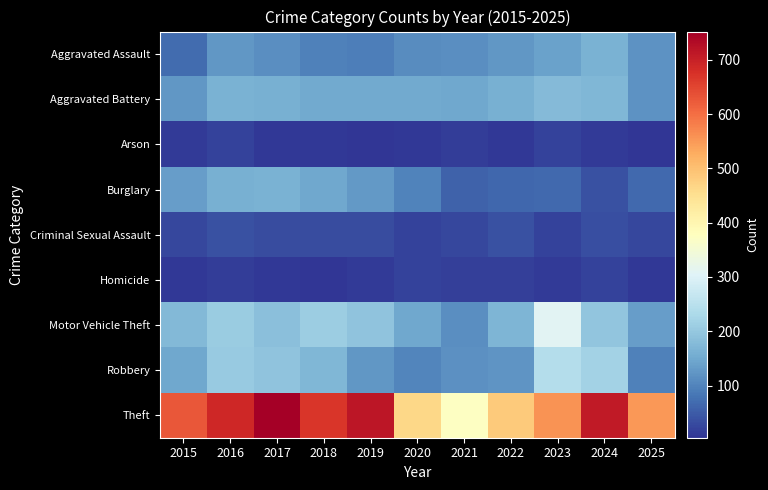

Reading left to right, extract all data points from this chart.

Aggravated Assault: 2015=71	2016=126	2017=113	2018=95	2019=94	2020=111	2021=114	2022=124	2023=140	2024=162	2025=119
Aggravated Battery: 2015=124	2016=164	2017=160	2018=151	2019=152	2020=151	2021=149	2022=161	2023=178	2024=172	2025=120
Arson: 2015=10	2016=20	2017=8	2018=7	2019=6	2020=8	2021=13	2022=9	2023=19	2024=11	2025=5
Burglary: 2015=133	2016=160	2017=162	2018=149	2019=129	2020=100	2021=57	2022=65	2023=67	2024=38	2025=67
Criminal Sexual Assault: 2015=26	2016=37	2017=32	2018=33	2019=32	2020=20	2021=27	2022=37	2023=21	2024=35	2025=25
Homicide: 2015=9	2016=15	2017=8	2018=4	2019=10	2020=21	2021=18	2022=16	2023=10	2024=20	2025=8
Motor Vehicle Theft: 2015=174	2016=207	2017=186	2018=210	2019=191	2020=148	2021=113	2022=170	2023=309	2024=196	2025=133
Robbery: 2015=150	2016=204	2017=191	2018=171	2019=125	2020=103	2021=116	2022=121	2023=242	2024=219	2025=95
Theft: 2015=627	2016=689	2017=752	2018=668	2019=716	2020=463	2021=375	2022=486	2023=557	2024=710	2025=552